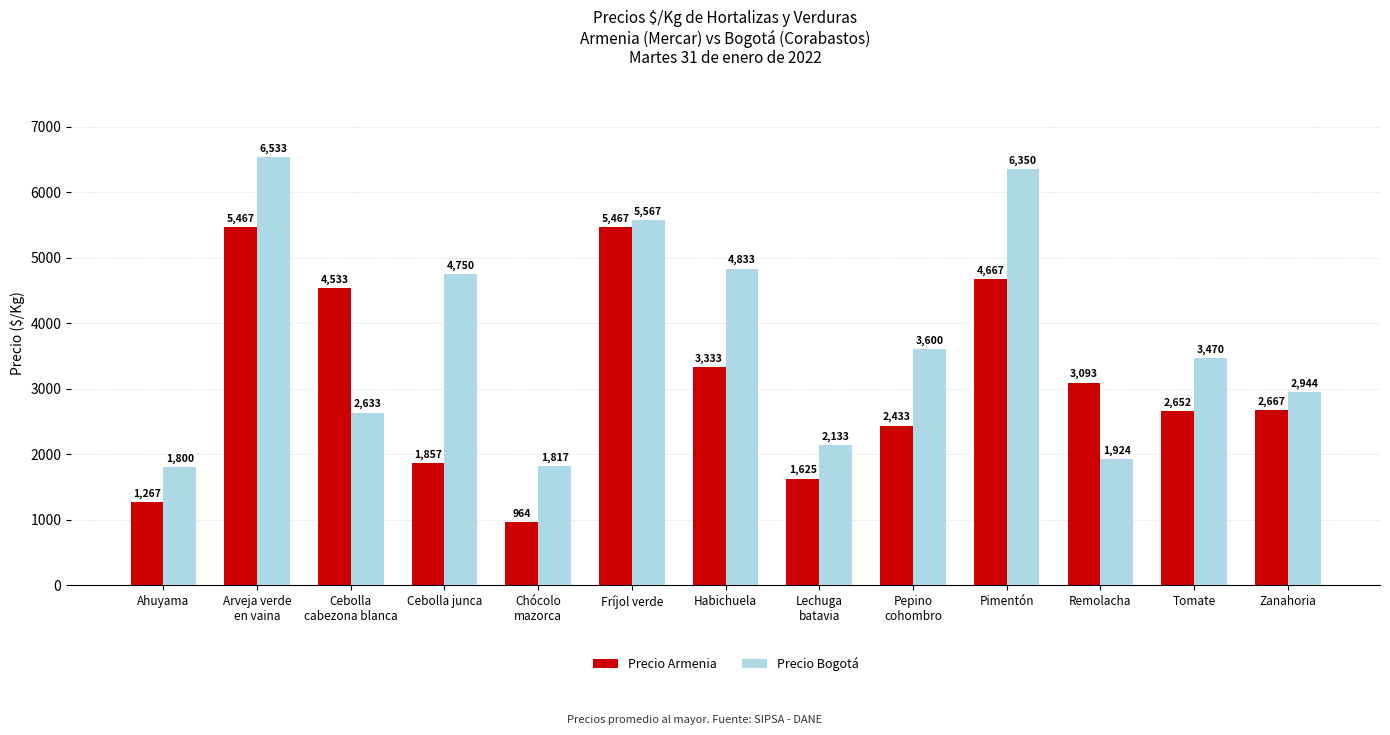

What position from the right is Chócolo
mazorca?

9